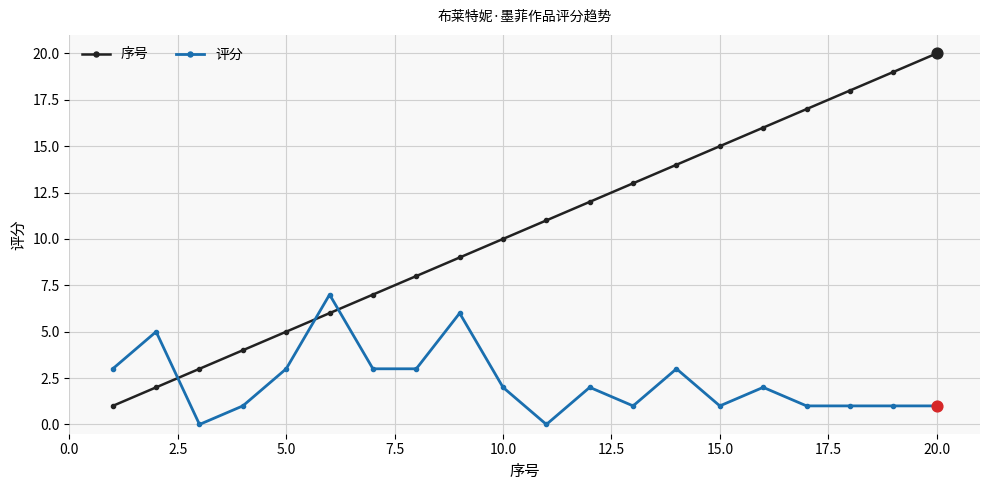

Which series has the largest total across all categories?

序号